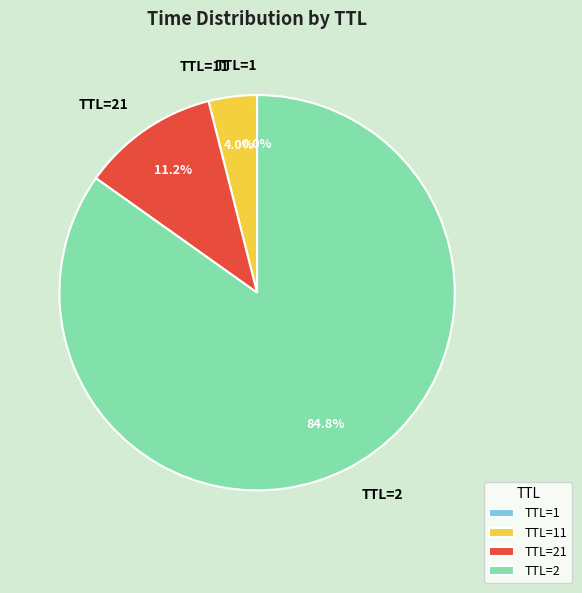

How much of the chart is everything except TTL=2?

15.2%